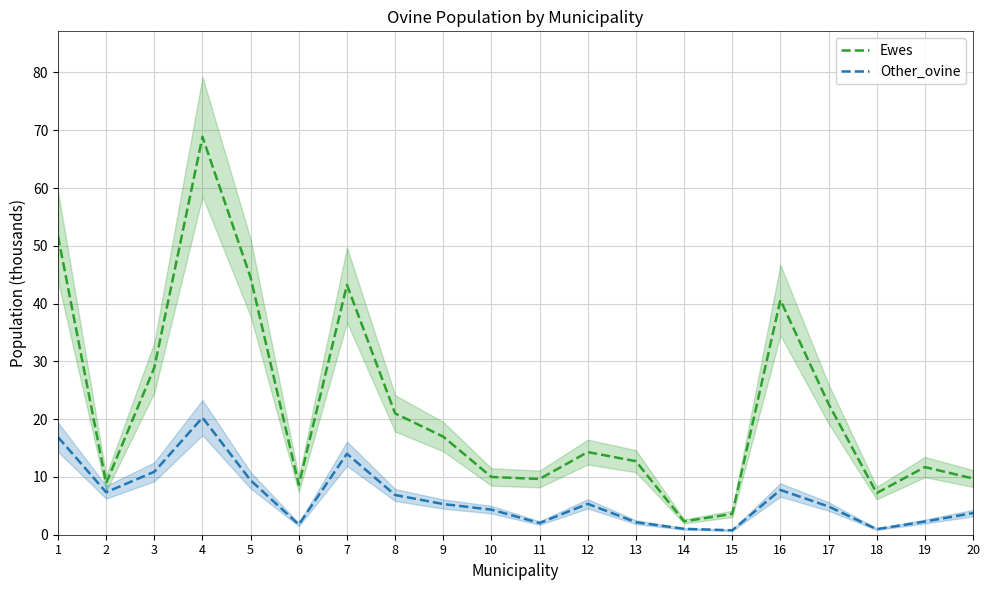

The value of Ewes at 18 is 7.2. True or false?

True